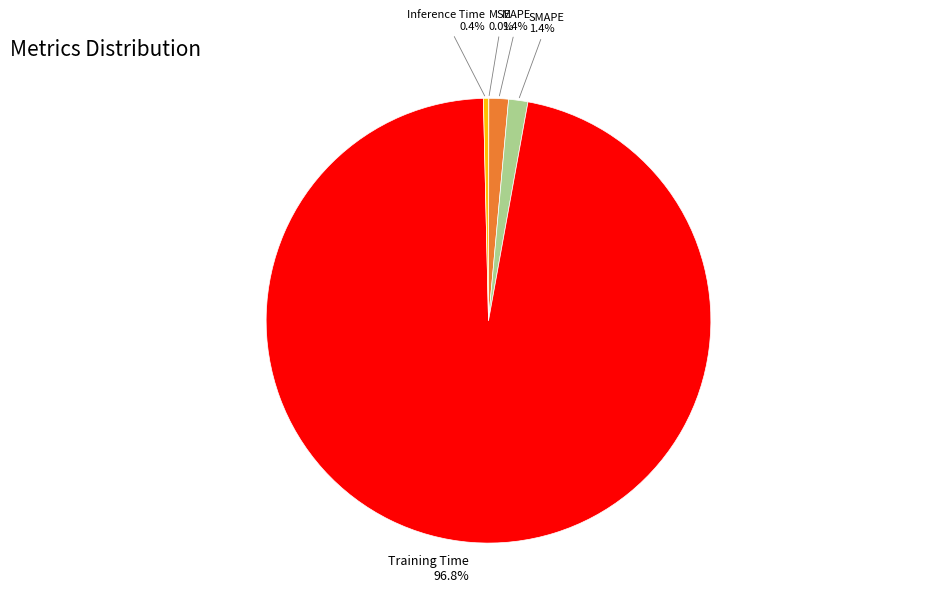

Is there any slice that represents more than half of the pie?

Yes